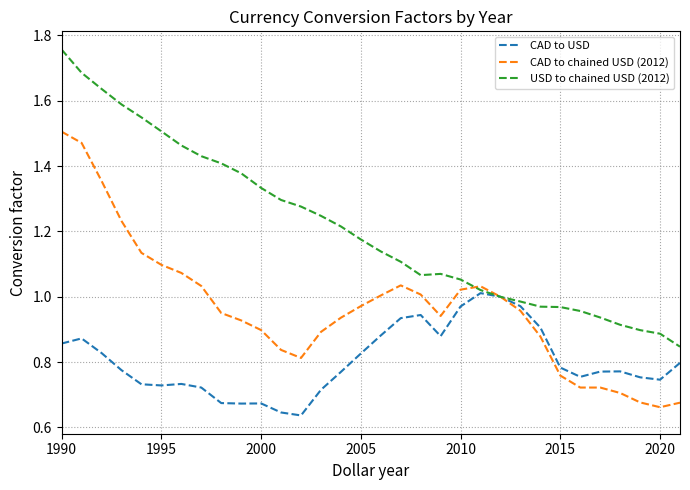

Rank the series by their maximum value, from lowest to highest.

CAD to USD, CAD to chained USD (2012), USD to chained USD (2012)